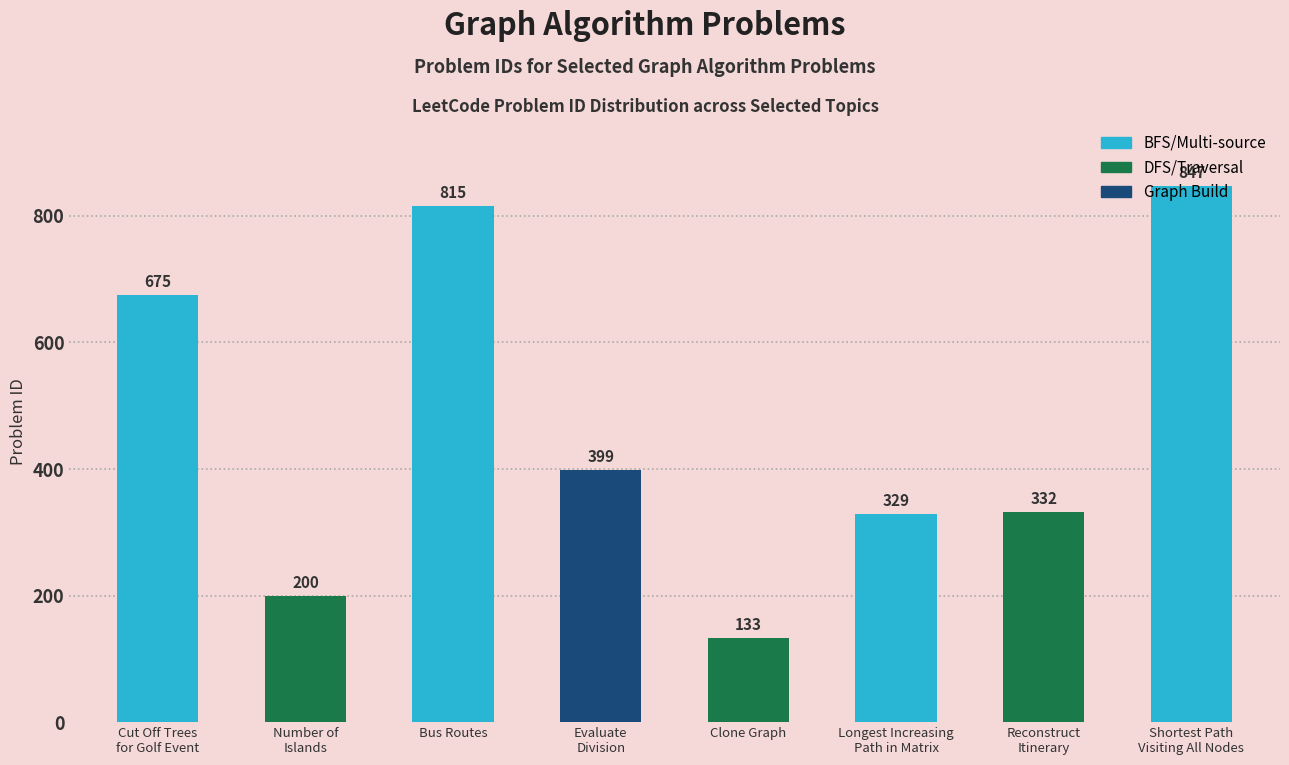

What is the greatest value displayed?

847